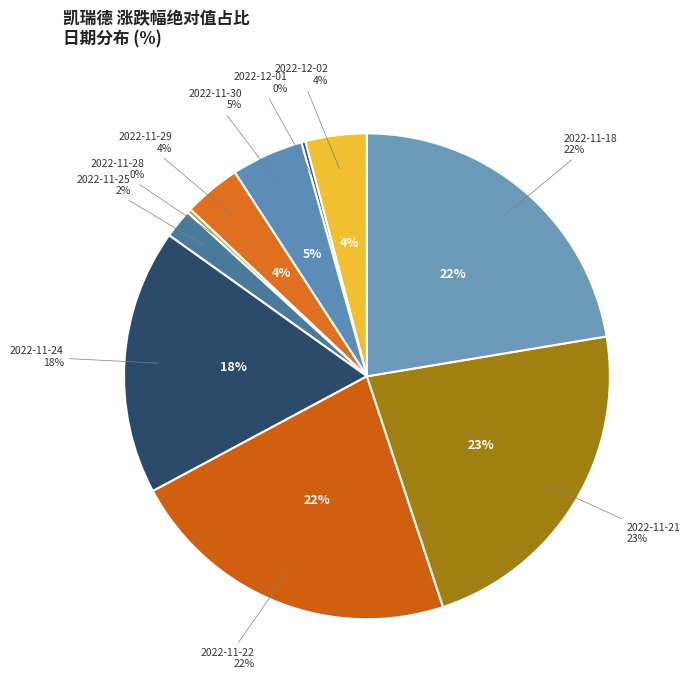

To the nearest percent, what is the combined percentage of 2022-11-24 and 2022-12-02?

22%